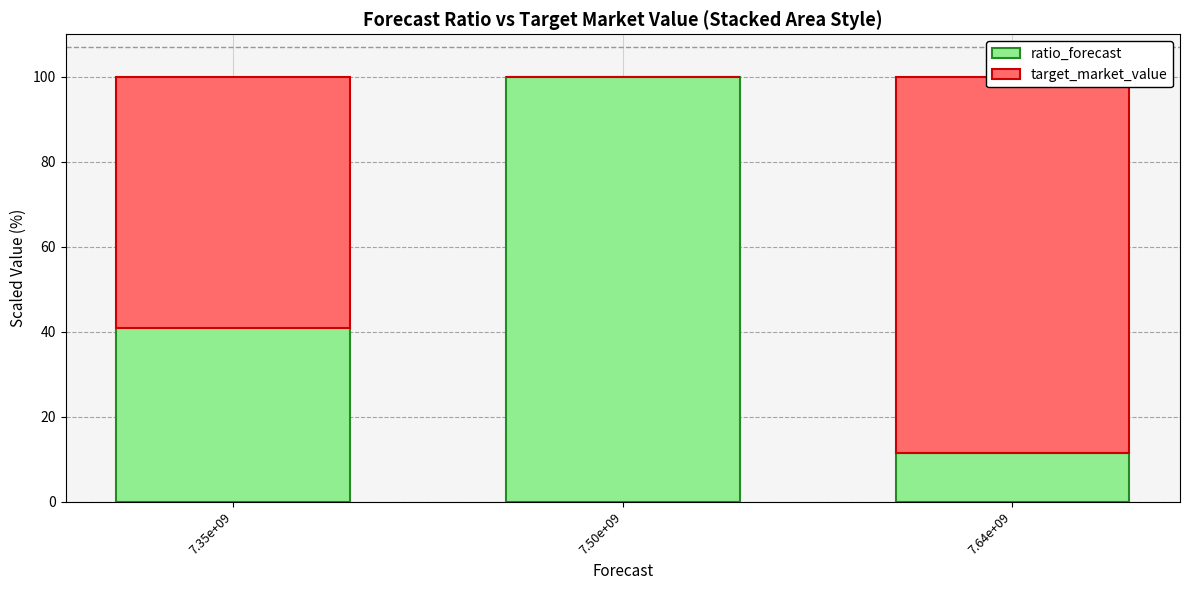

At which category does the chart reach its peak across all series?

7.50e+09